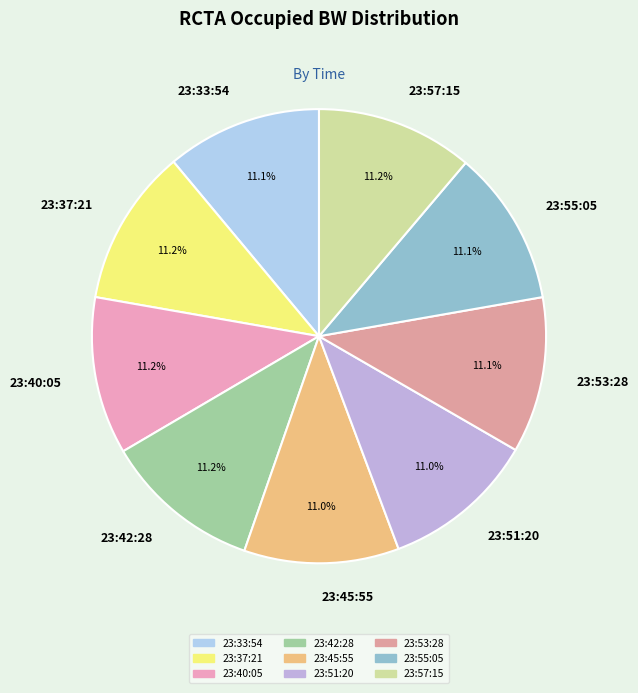

To the nearest percent, what portion does 23:45:55 represent?

11%